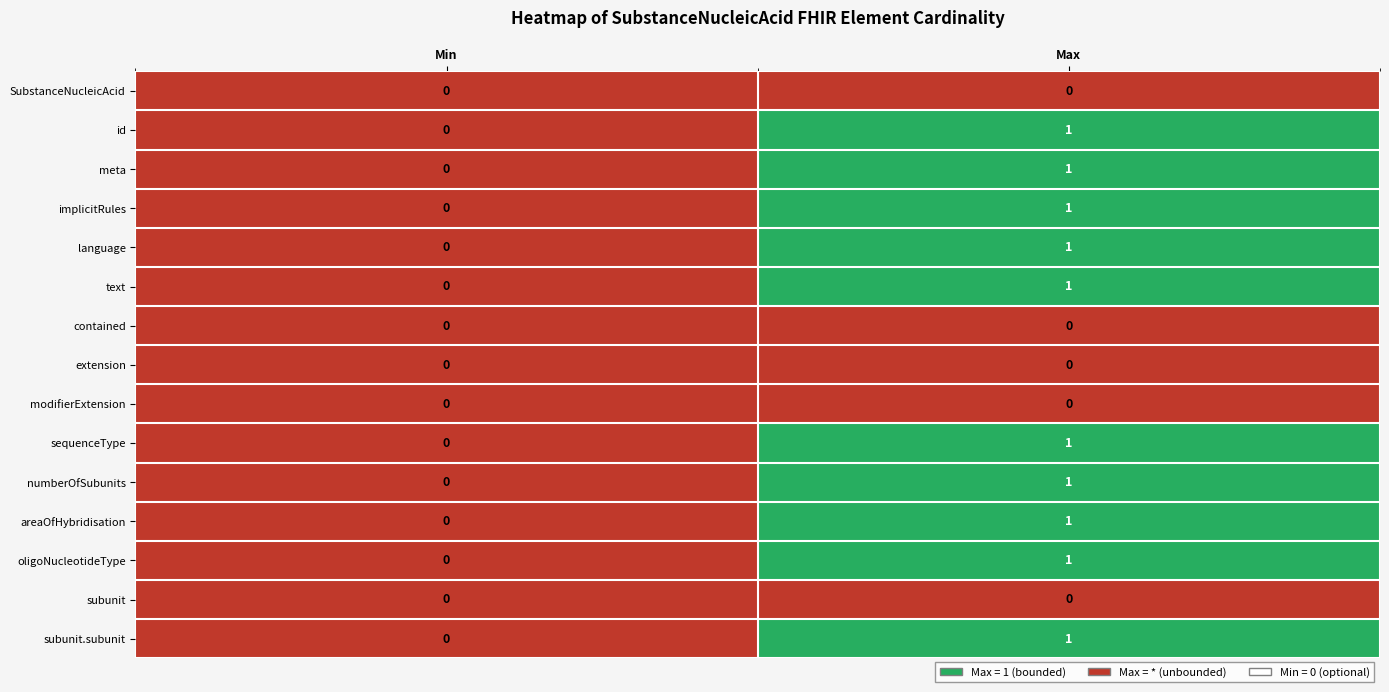

Reading right to left, extract all data points from this chart.

SubstanceNucleicAcid: 0	0
id: 1	0
meta: 1	0
implicitRules: 1	0
language: 1	0
text: 1	0
contained: 0	0
extension: 0	0
modifierExtension: 0	0
sequenceType: 1	0
numberOfSubunits: 1	0
areaOfHybridisation: 1	0
oligoNucleotideType: 1	0
subunit: 0	0
subunit.subunit: 1	0